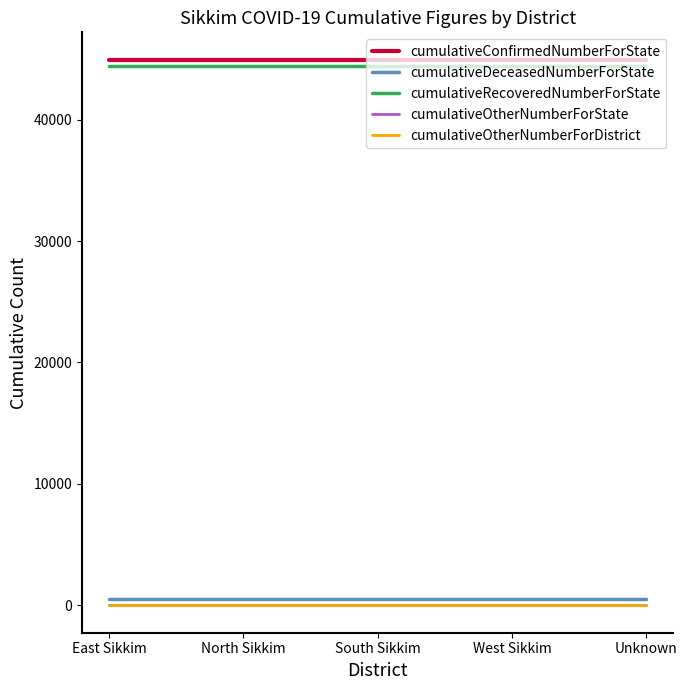

List the series in order of their peak value, lowest first.

cumulativeOtherNumberForState, cumulativeOtherNumberForDistrict, cumulativeDeceasedNumberForState, cumulativeRecoveredNumberForState, cumulativeConfirmedNumberForState